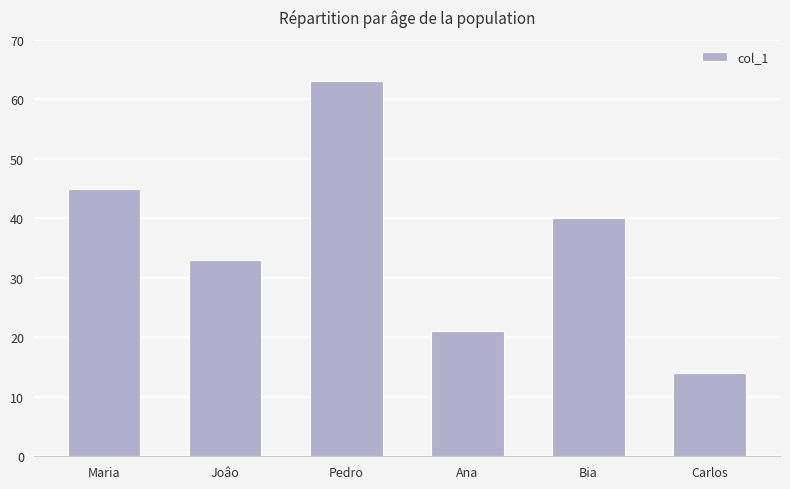

What position from the right is Ana?

3